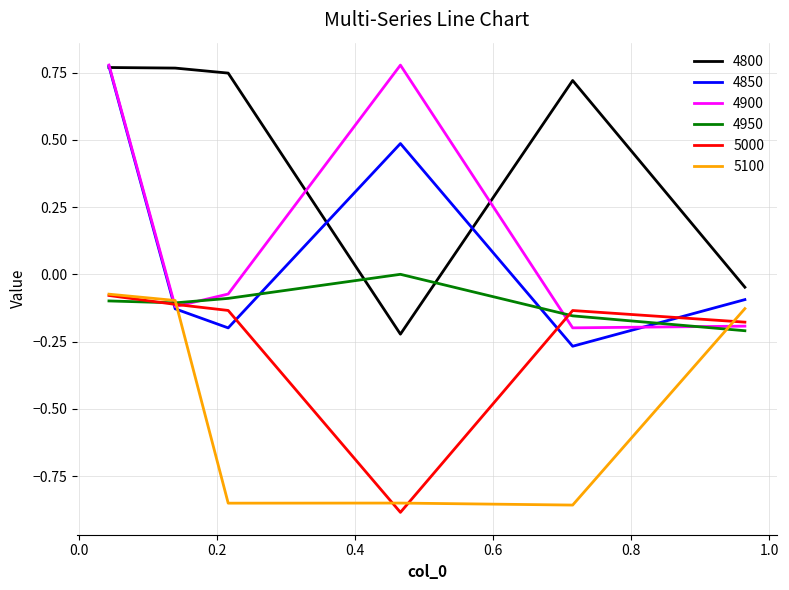

Which series has the largest total across all categories?

4800